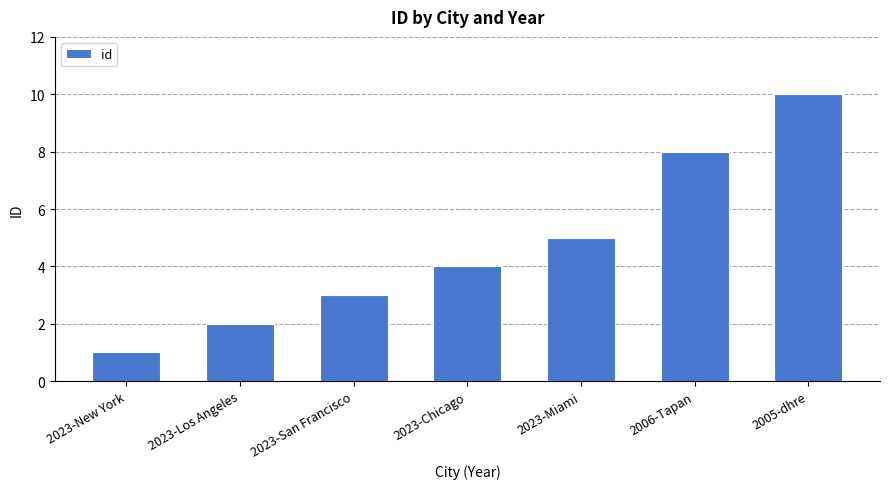

Rank the categories by value from highest to lowest.

2005-dhre, 2006-Tapan, 2023-Miami, 2023-Chicago, 2023-San Francisco, 2023-Los Angeles, 2023-New York